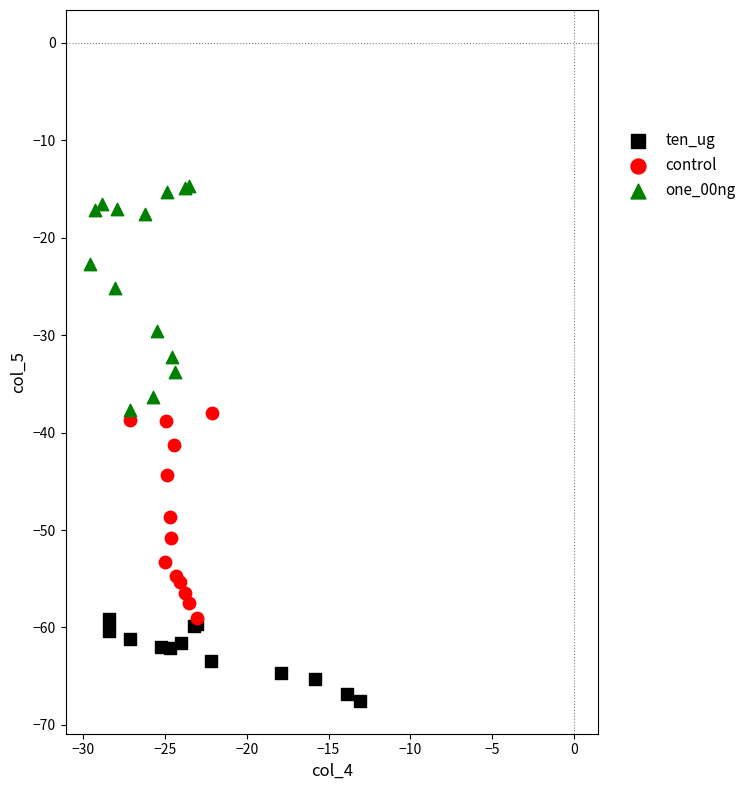

Which series contains the lowest Y value?

ten_ug